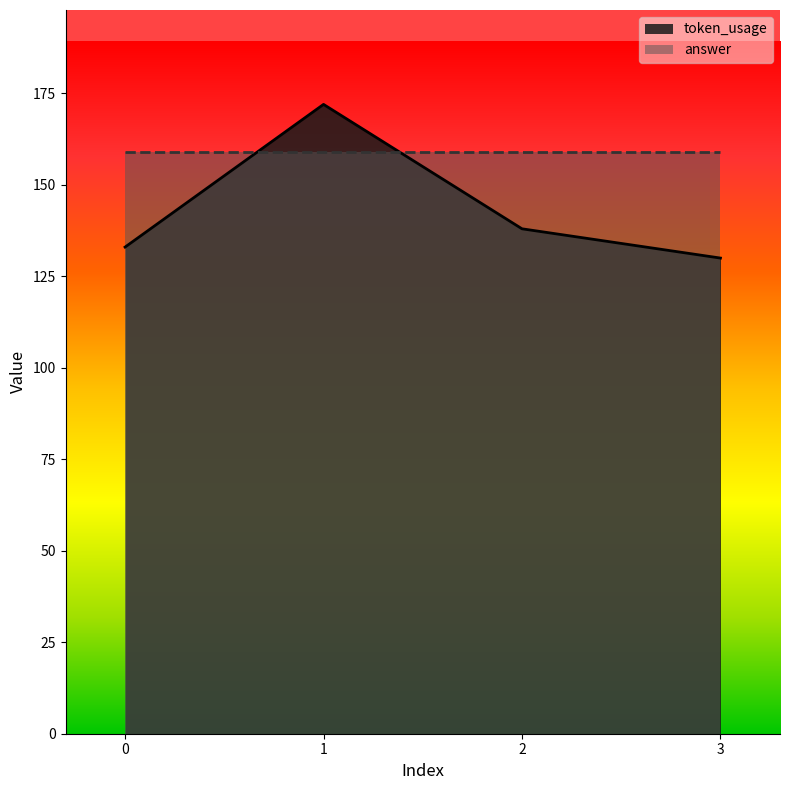

What is the value of the 3rd point from the left?

138